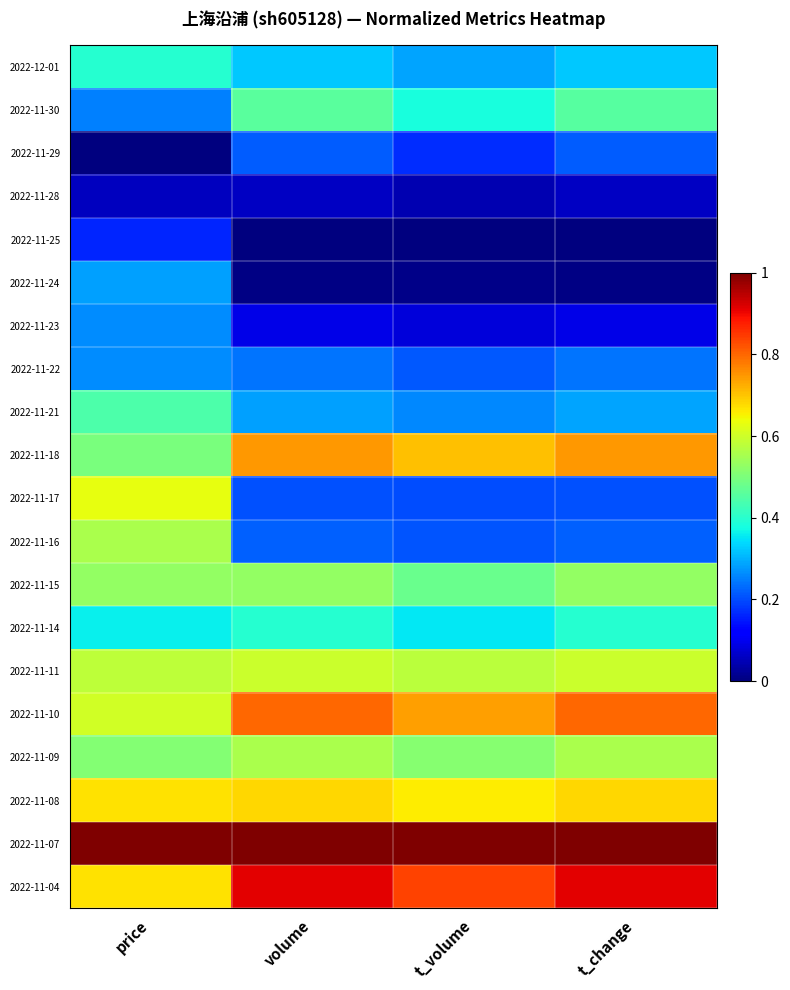

Rank the series at t_change from highest to lowest value.

2022-11-07, 2022-11-04, 2022-11-10, 2022-11-18, 2022-11-08, 2022-11-11, 2022-11-09, 2022-11-15, 2022-11-30, 2022-11-14, 2022-12-01, 2022-11-21, 2022-11-22, 2022-11-16, 2022-11-29, 2022-11-17, 2022-11-23, 2022-11-28, 2022-11-24, 2022-11-25